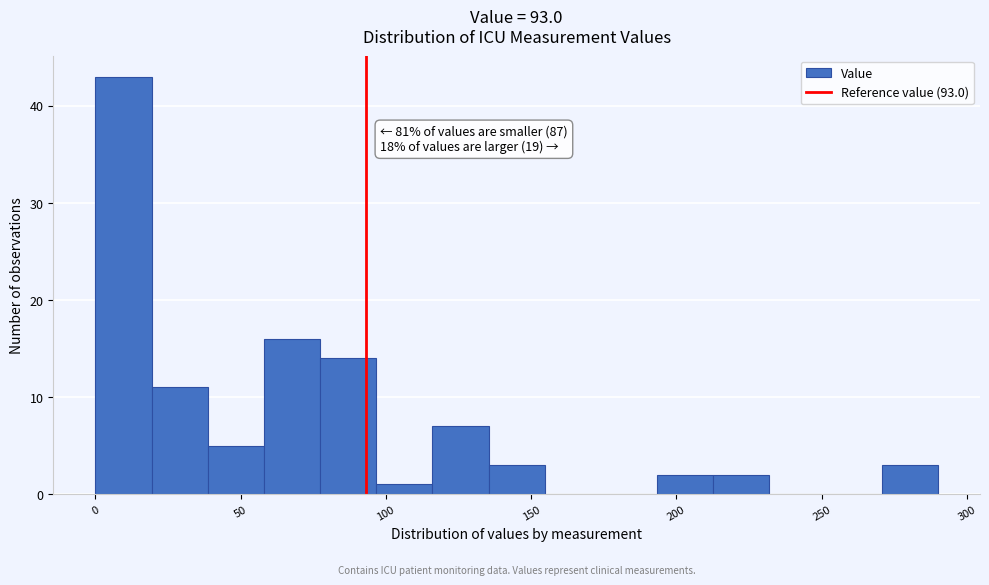

Read against the x-axis, roughly where is the centre of the tallest bar?

10